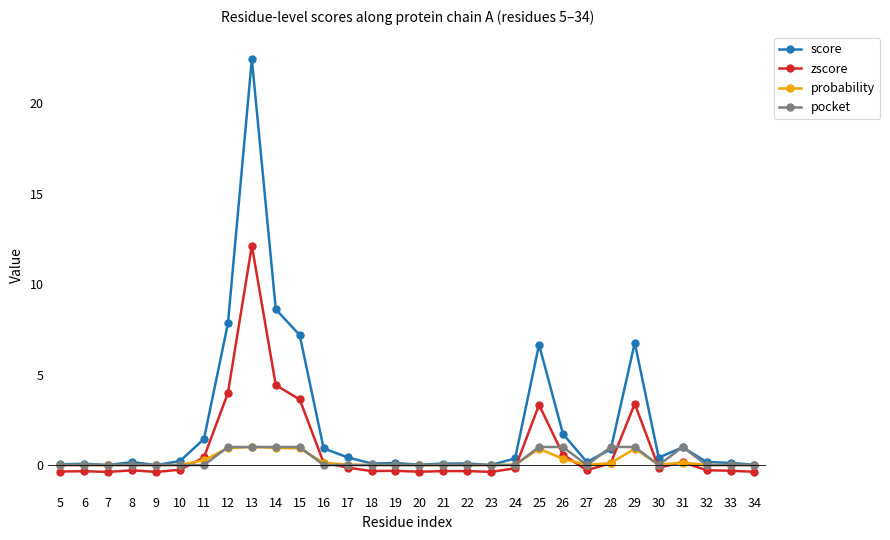

Is it true that pocket equals 0.0 at 32?

True